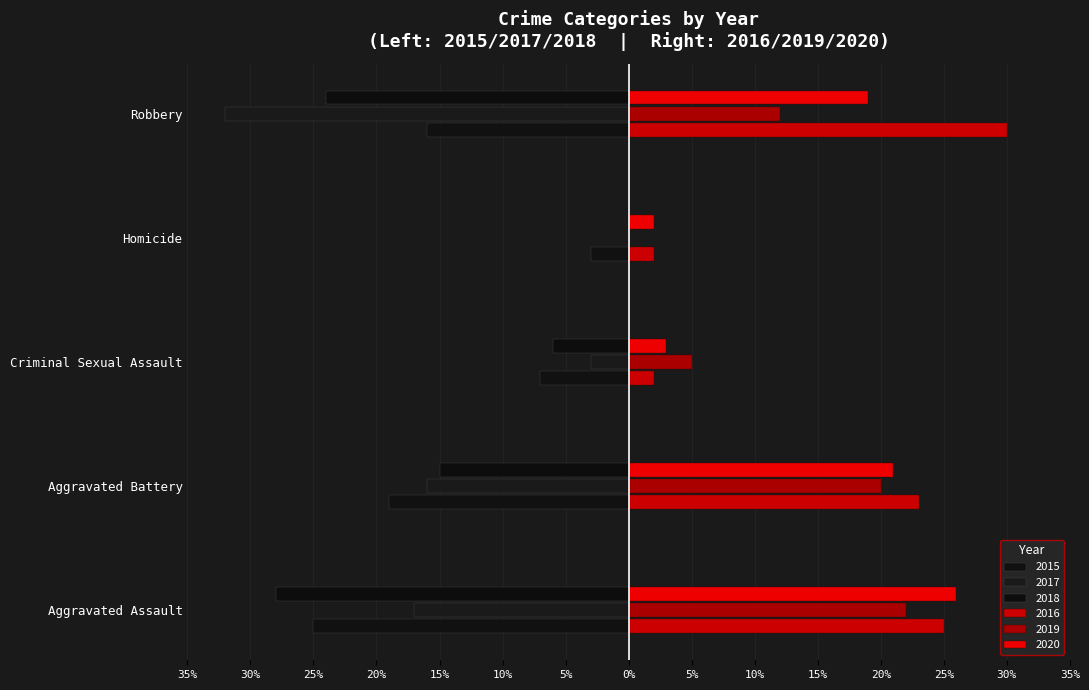

The 2017 series shows -1 at Criminal Sexual Assault. True or false?

False